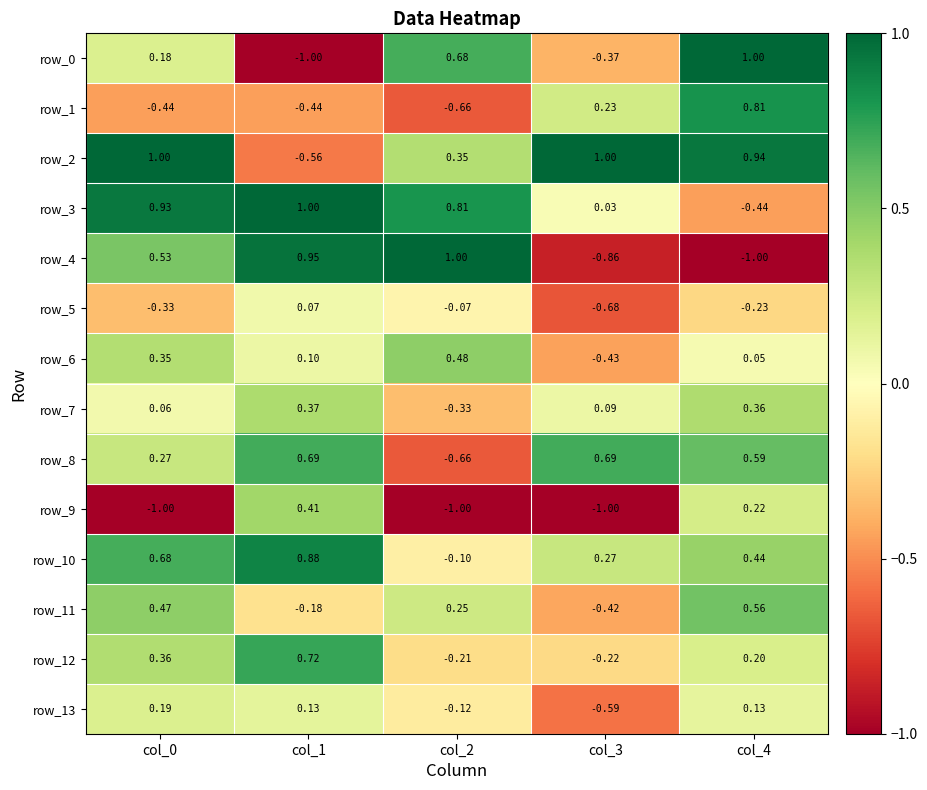

Count the number of data series in this chart.

14